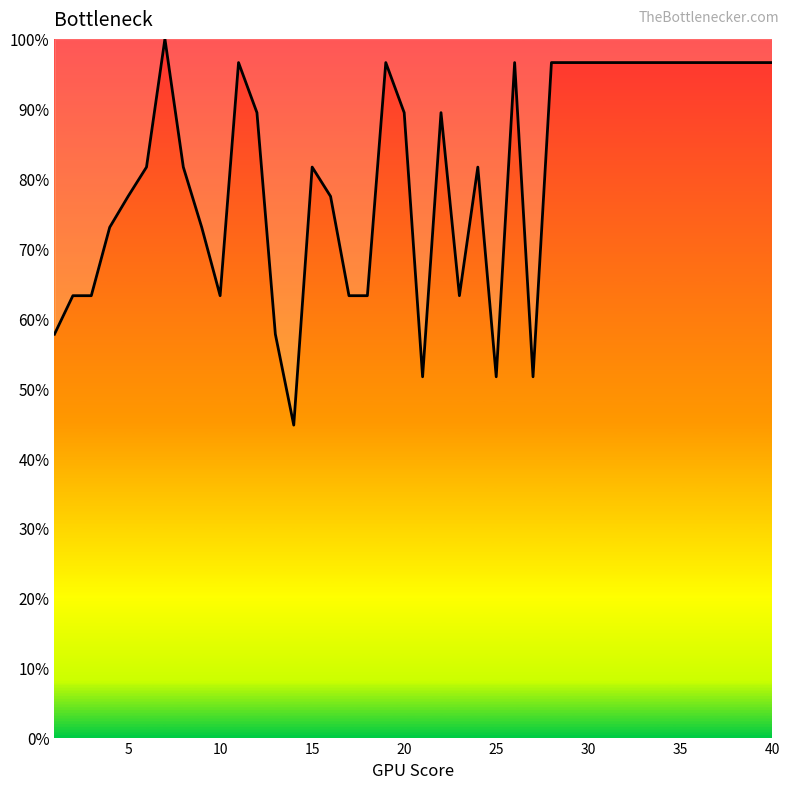

What is the difference between the maximum and minimum values?

55.3